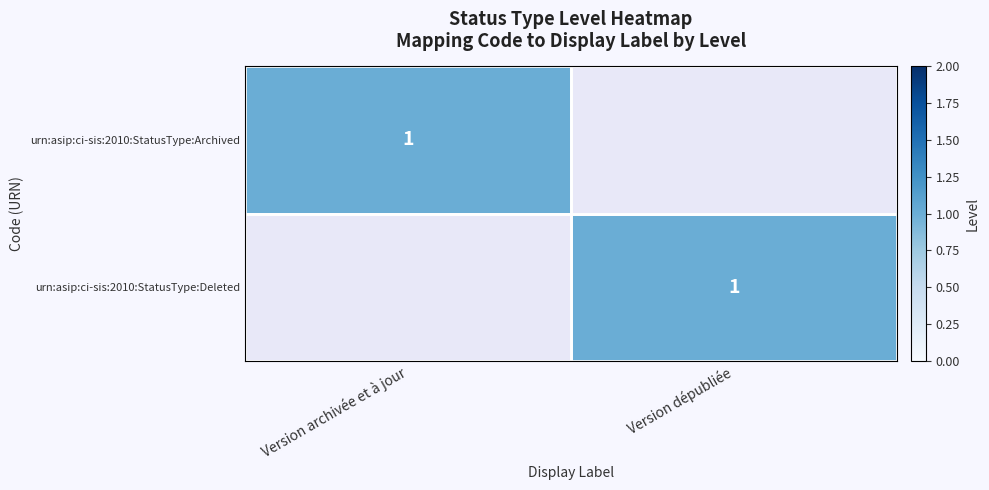

What is the difference between the highest and lowest values at Version dépubliée?

1